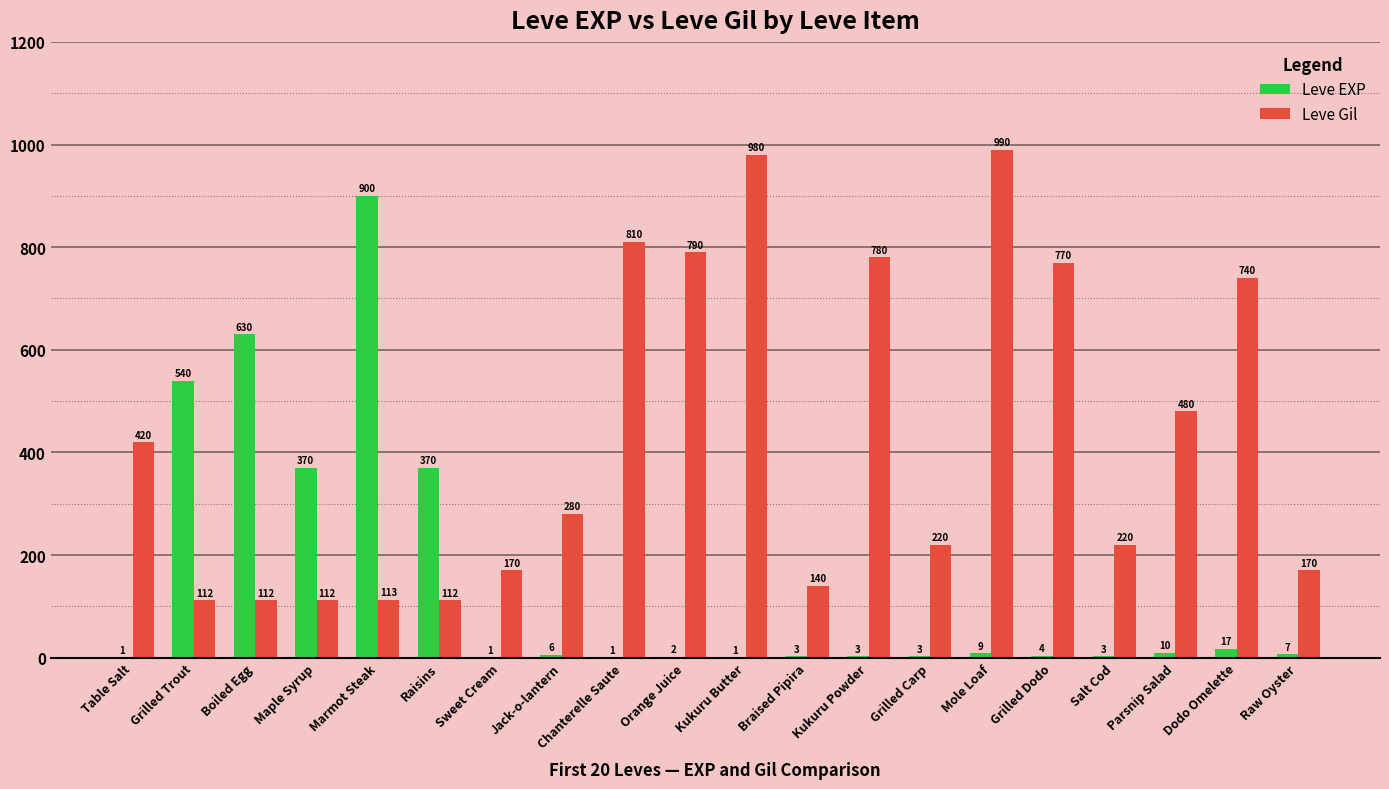

Reading left to right, what are all the values shown in this chart?

Leve EXP: 1	540	630	370	900	370	1	6	1	2	1	3	3	3	9	4	3	10	17	7
Leve Gil: 420	112	112	112	113	112	170	280	810	790	980	140	780	220	990	770	220	480	740	170